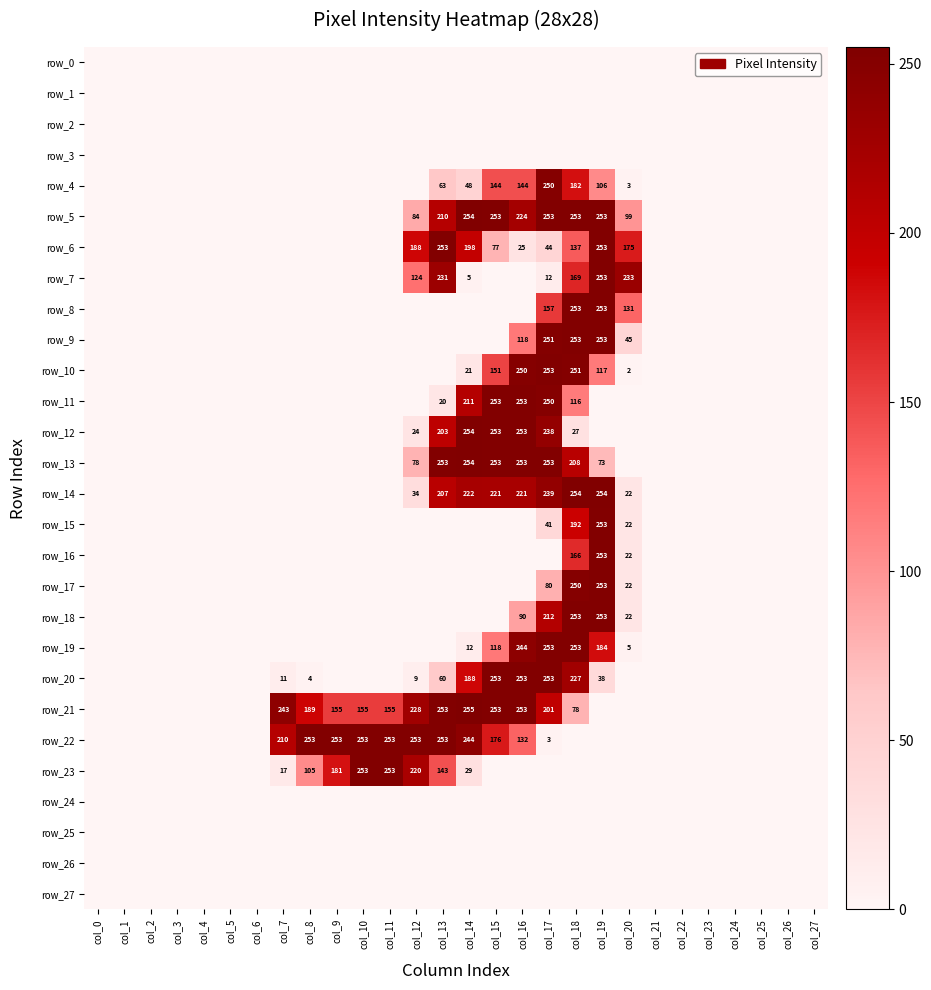

At which category is the sum across all series the highest?

col_18